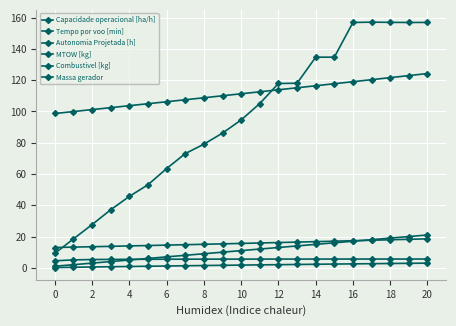

What is the difference between the second highest and second lowest values in the MTOW [kg] series?

23.0